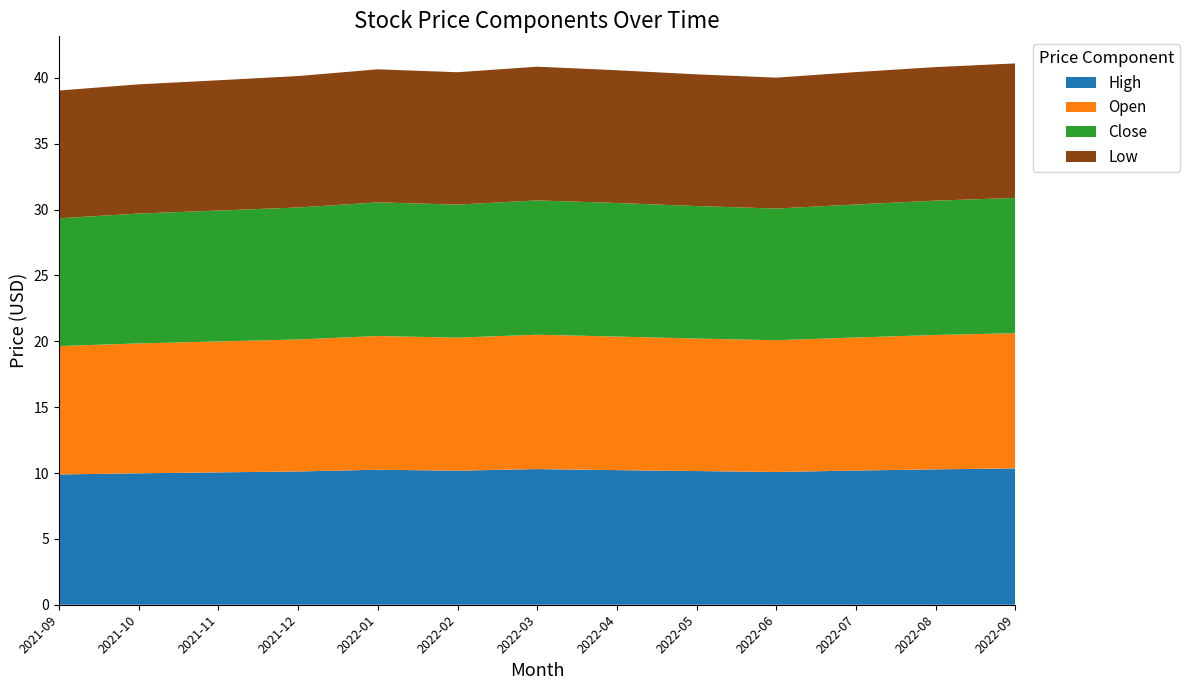

Reading right to left, what are all the values shown in this chart?

High: 10.3	10.3	10.2	10.1	10.2	10.2	10.3	10.2	10.2	10.1	10.1	10.0	9.9
Open: 10.3	10.2	10.1	10.0	10.1	10.1	10.2	10.1	10.2	10.0	9.9	9.9	9.8
Close: 10.3	10.2	10.1	10.0	10.1	10.1	10.2	10.1	10.2	10.0	9.9	9.9	9.7
Low: 10.2	10.1	10.1	9.9	10.0	10.1	10.2	10.1	10.1	10.0	9.9	9.8	9.7